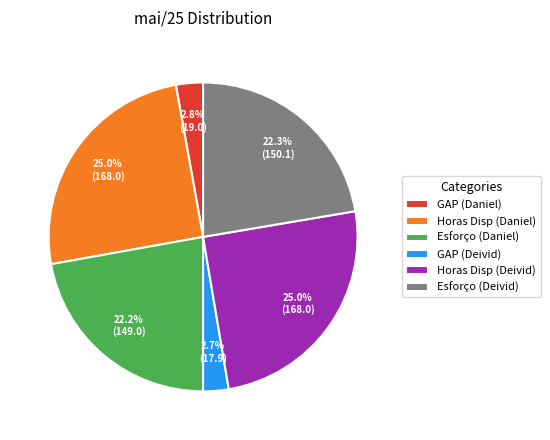

Count the number of slices in the pie.

6